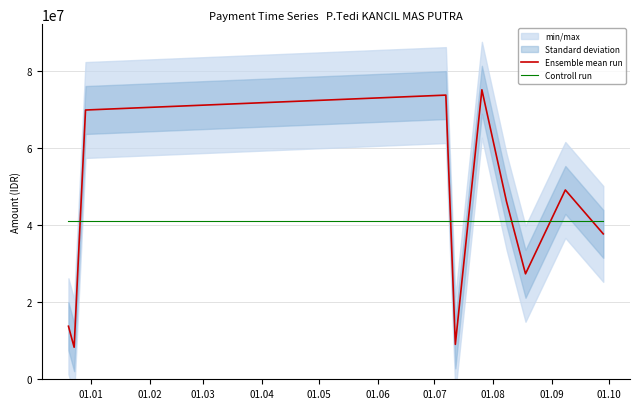

What is the maximum value for Controll run?

40972200